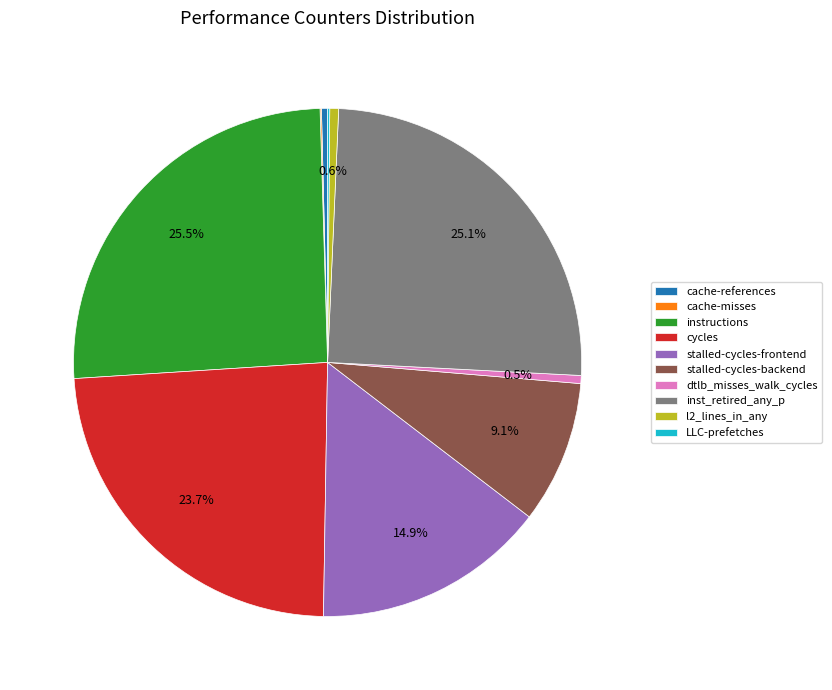

Between stalled-cycles-frontend and dtlb_misses_walk_cycles, which is larger?

stalled-cycles-frontend